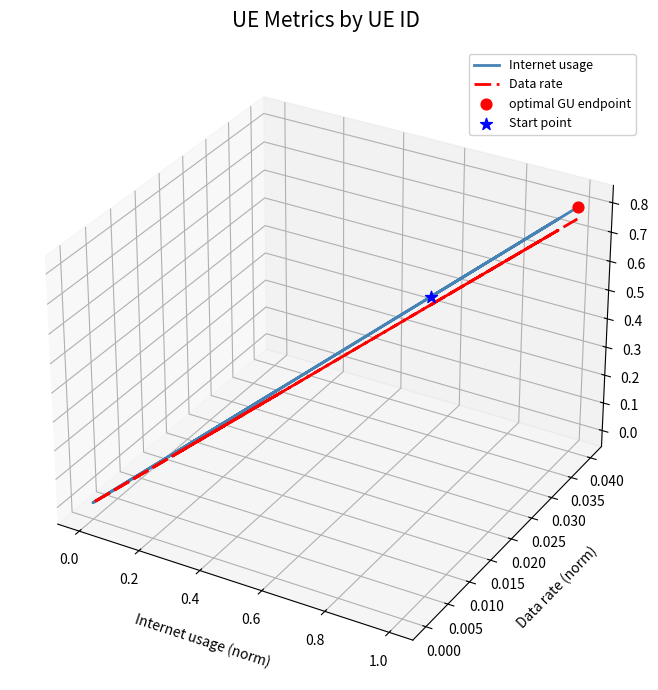

Which series has the largest Y range (max minus min)?

Internet usage